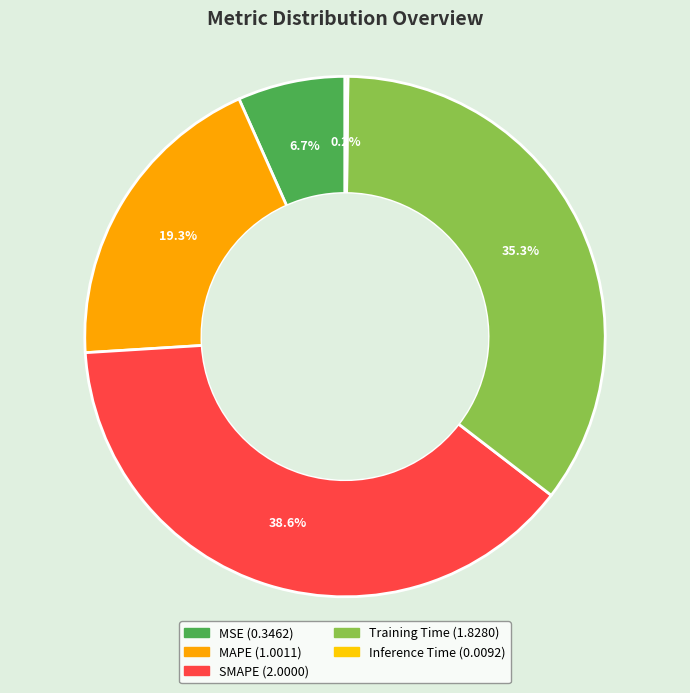

How much of the chart is everything except SMAPE?

61.4%